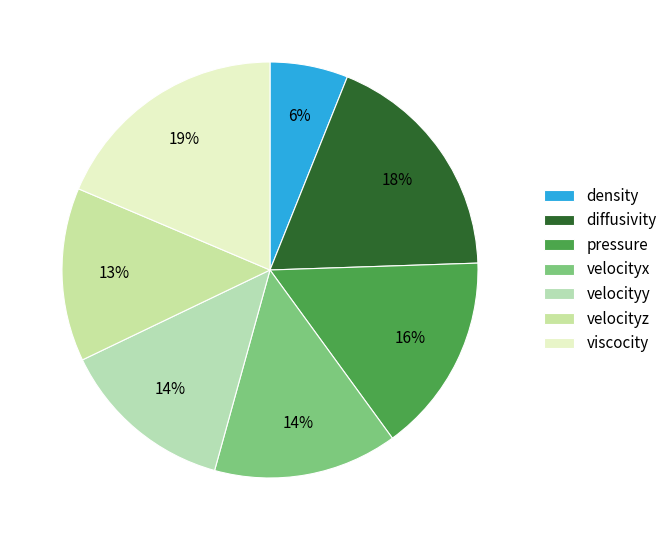

Do diffusivity and density together represent more than half of the pie?

No